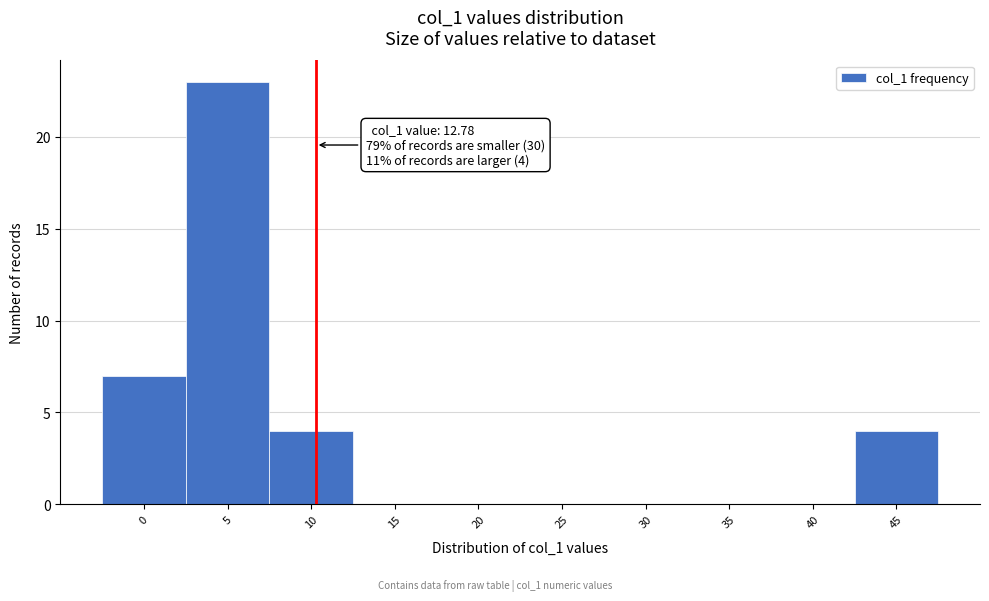

Reading right to left, what are all the values shown in this chart?

45=4	40=0	35=0	30=0	25=0	20=0	15=0	10=4	5=23	0=7